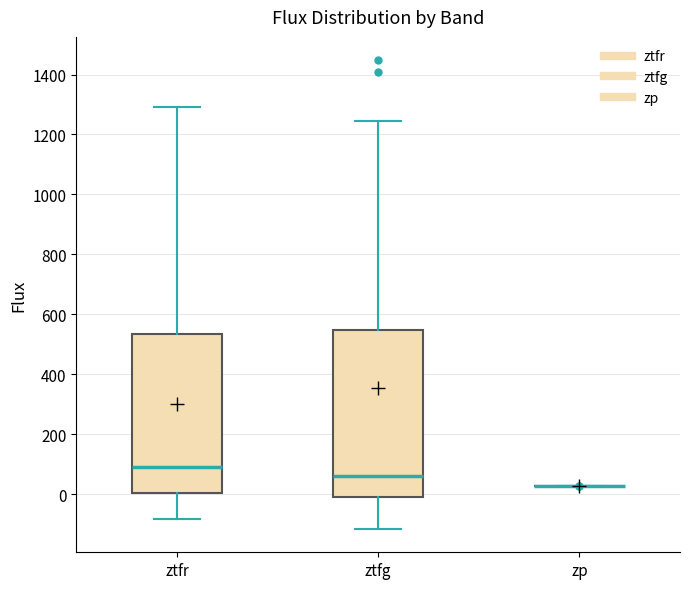

Where is the lower edge of the box for ztfg on the y-axis? The values are not printed on the chart, so give them approximately, as read against the axis.

0